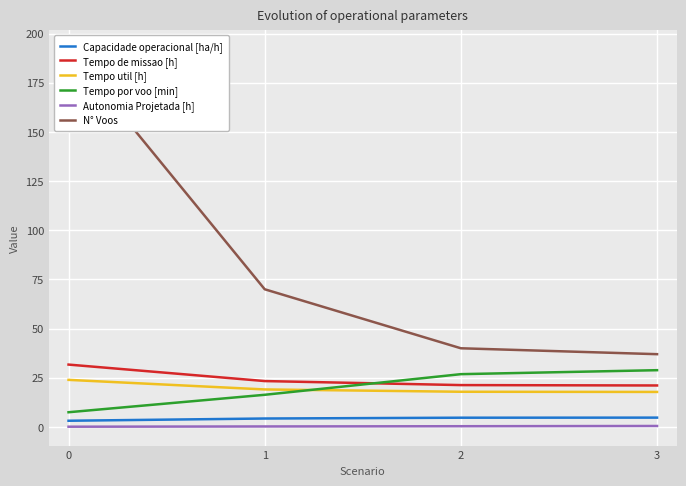

What is the difference between the Capacidade operacional [ha/h] values at 0 and 1?

1.1